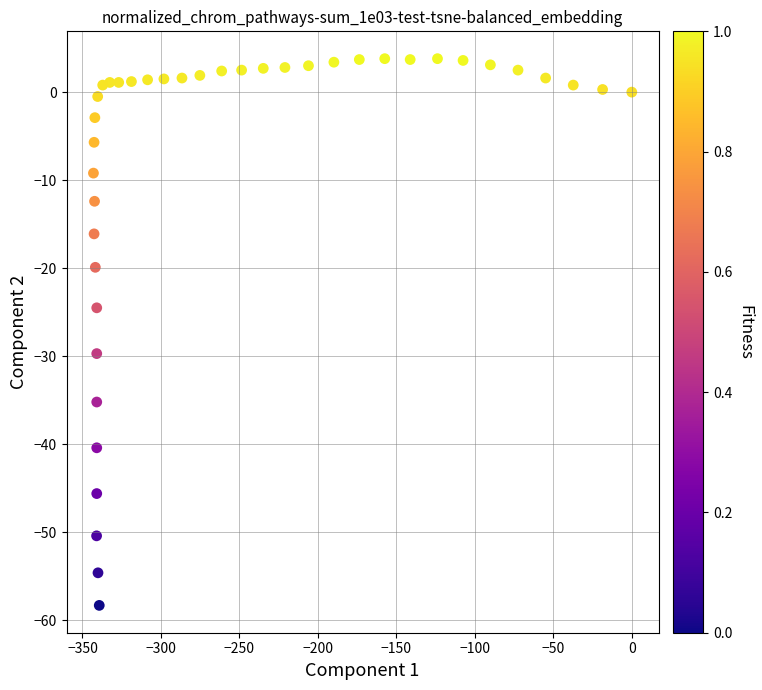

What is the range of X values (max minus min)?

343.0